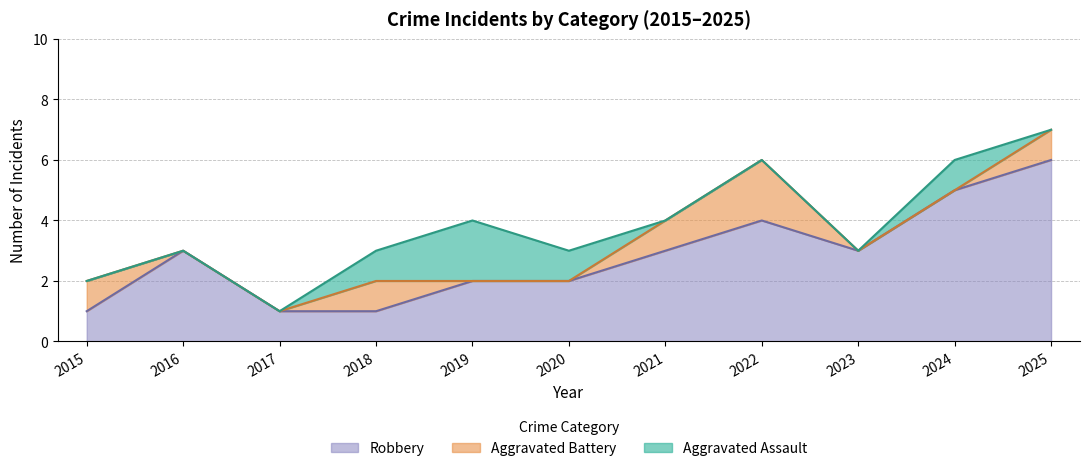

Is it true that Robbery equals 5 at 2023?

False